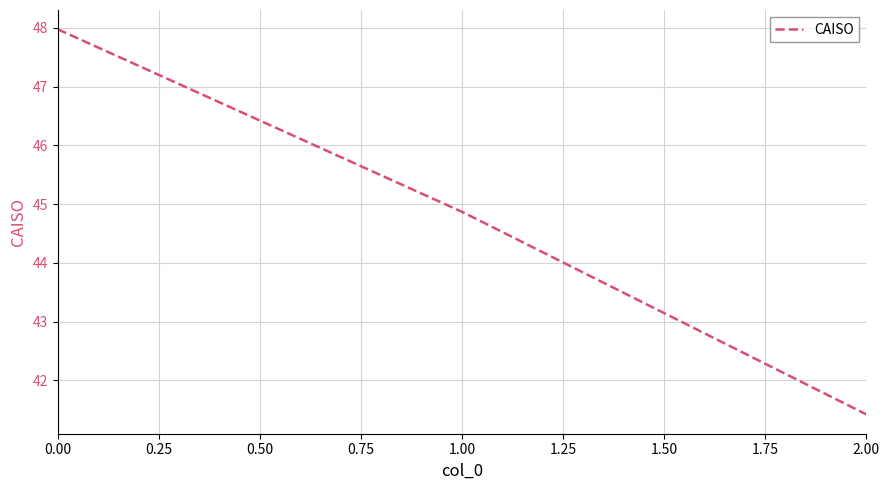

Reading left to right, extract all data points from this chart.

0.00=48.0	1.00=44.9	2.00=41.4